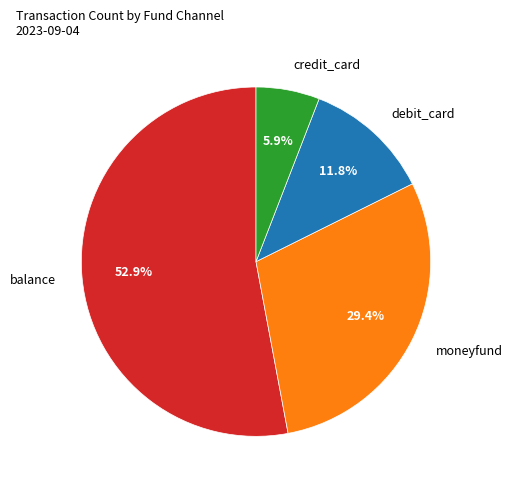

Rank the categories by value from lowest to highest.

credit_card, debit_card, moneyfund, balance